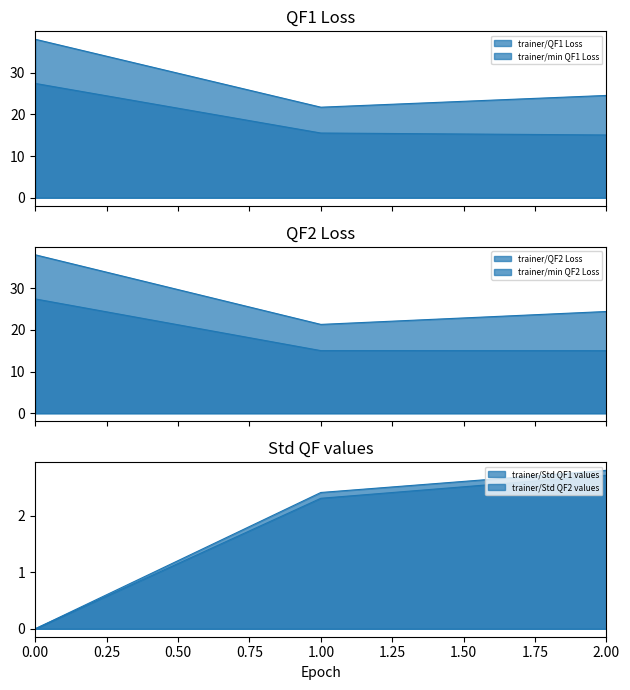

What is the average value of the trainer/QF2 Loss series?

27.9